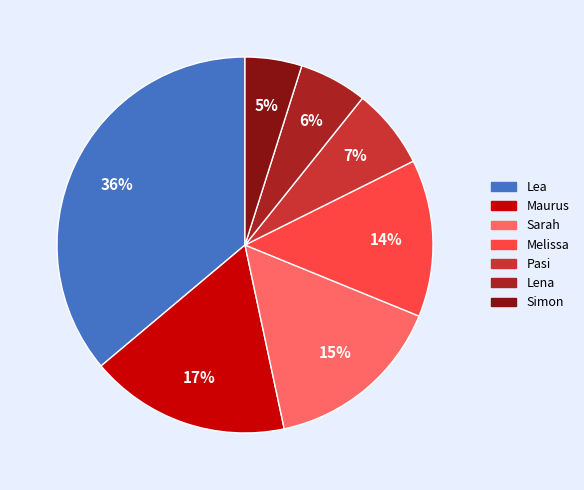

Which has a higher value, Melissa or Simon?

Melissa